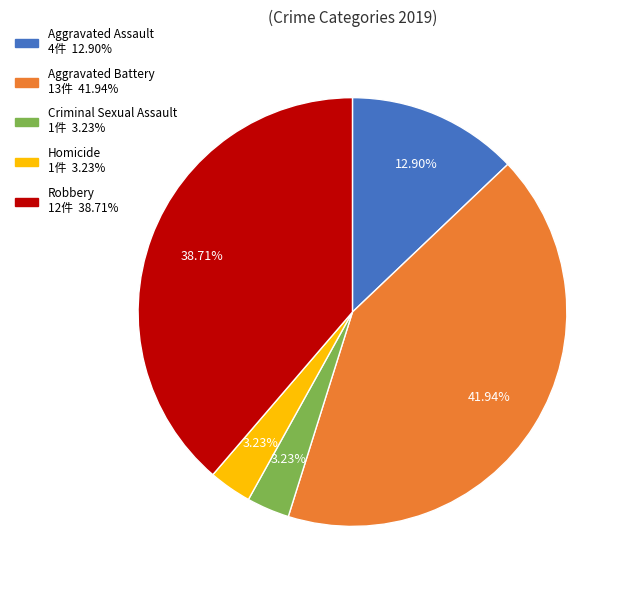

What is the largest slice in the pie chart?

Aggravated Battery